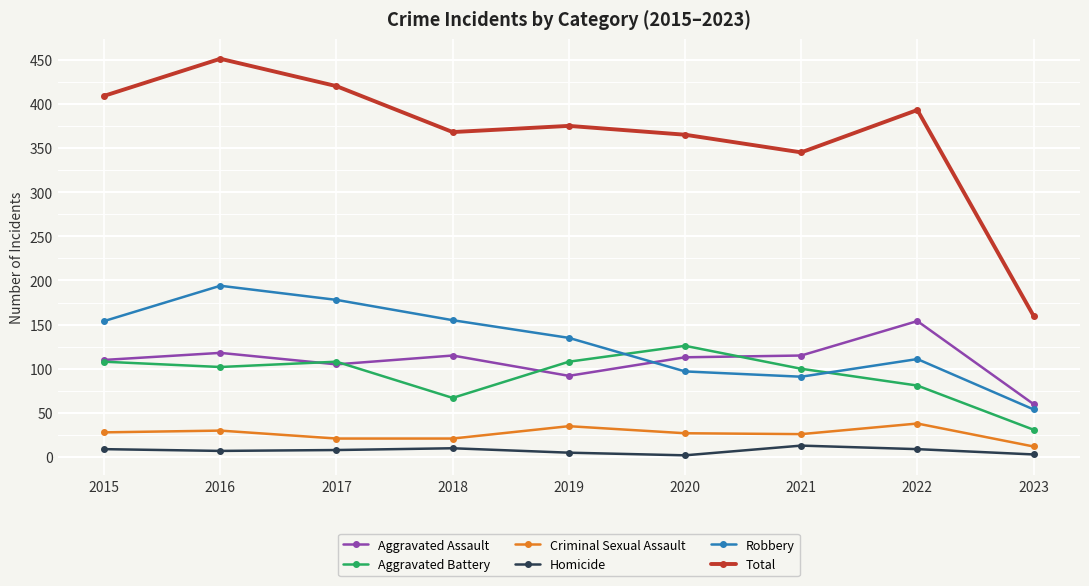

What is the value of the Aggravated Battery point at the 1st from the left?

108